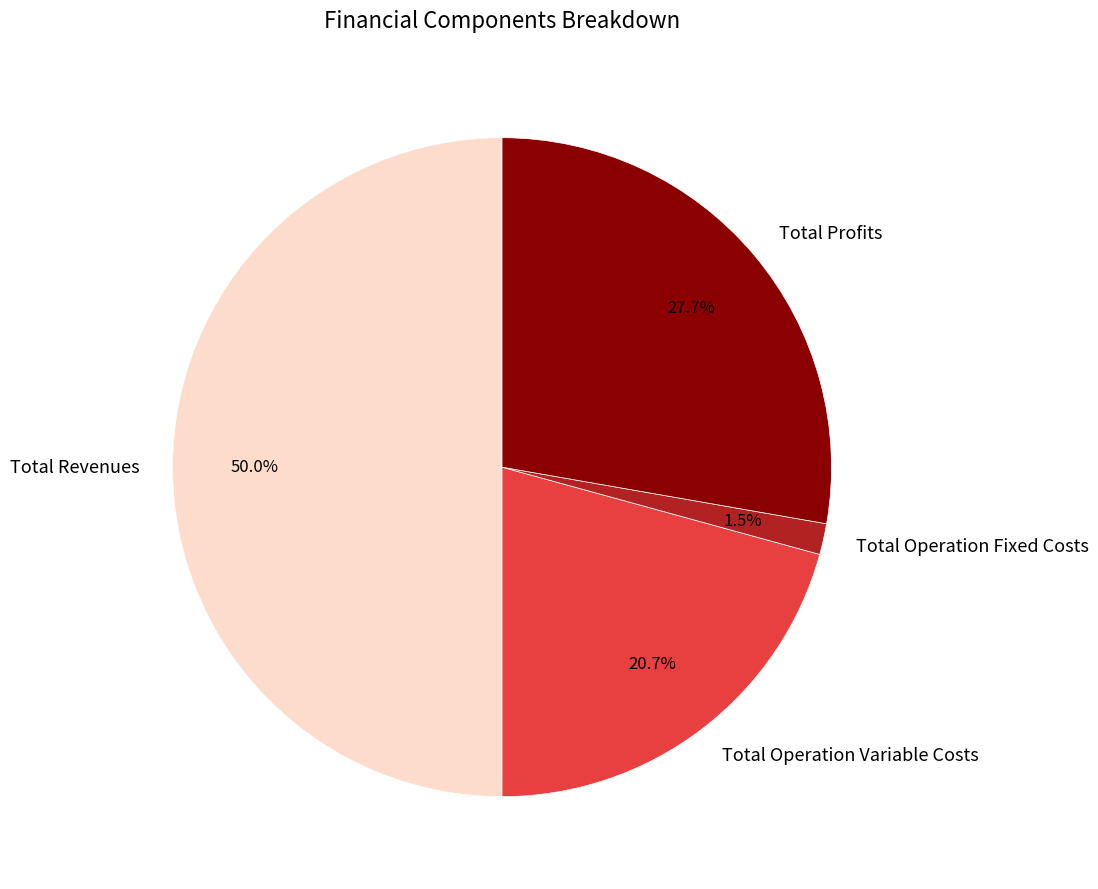

What is the ratio of the value at Total Profits to the value at Total Revenues?

0.6